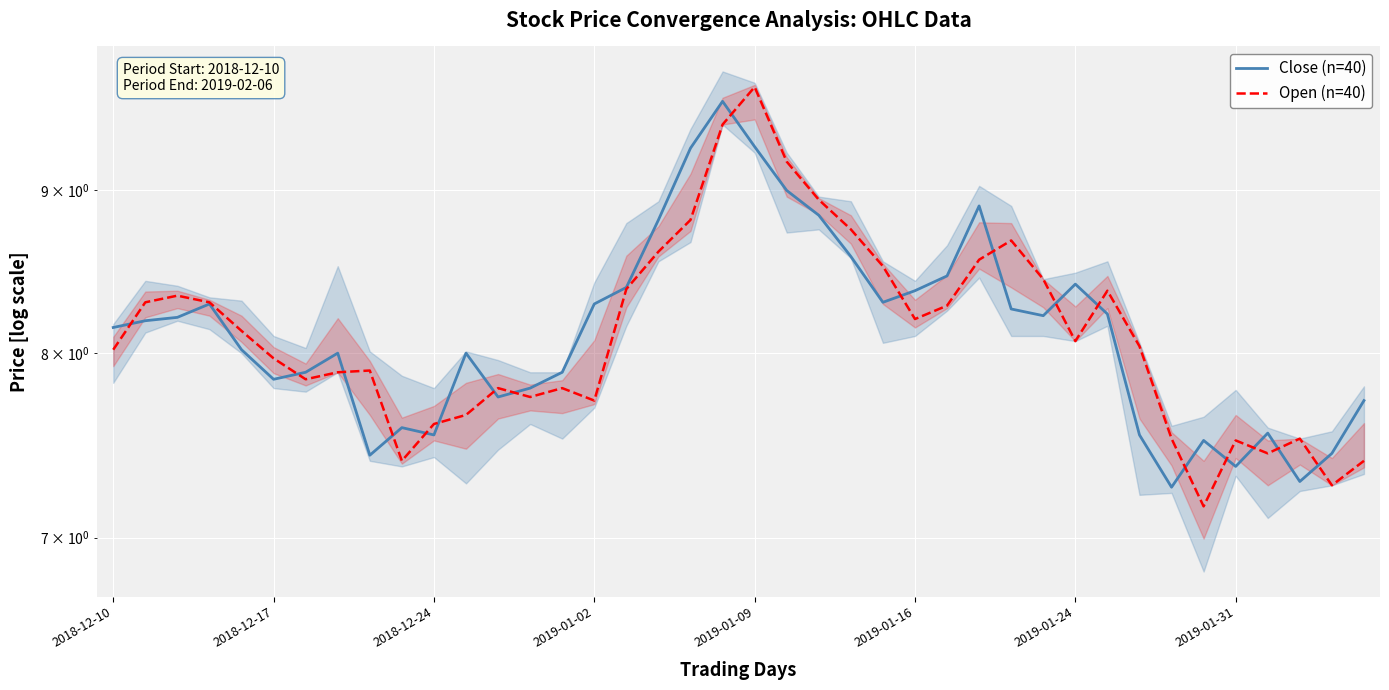

Where does the Open (n=40) series first go above 8?

2018-12-10